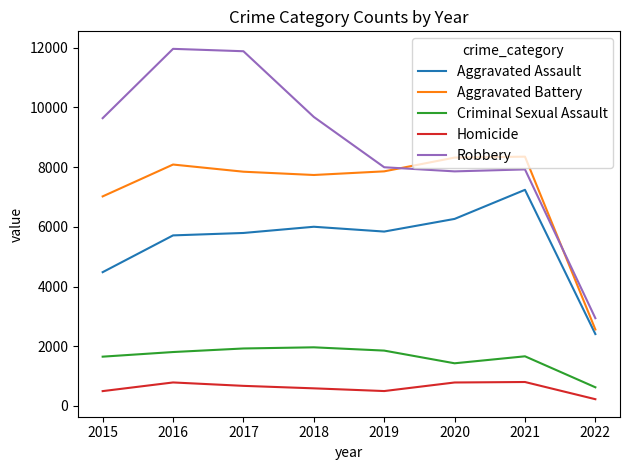

Which series has the widest spread of values?

Robbery